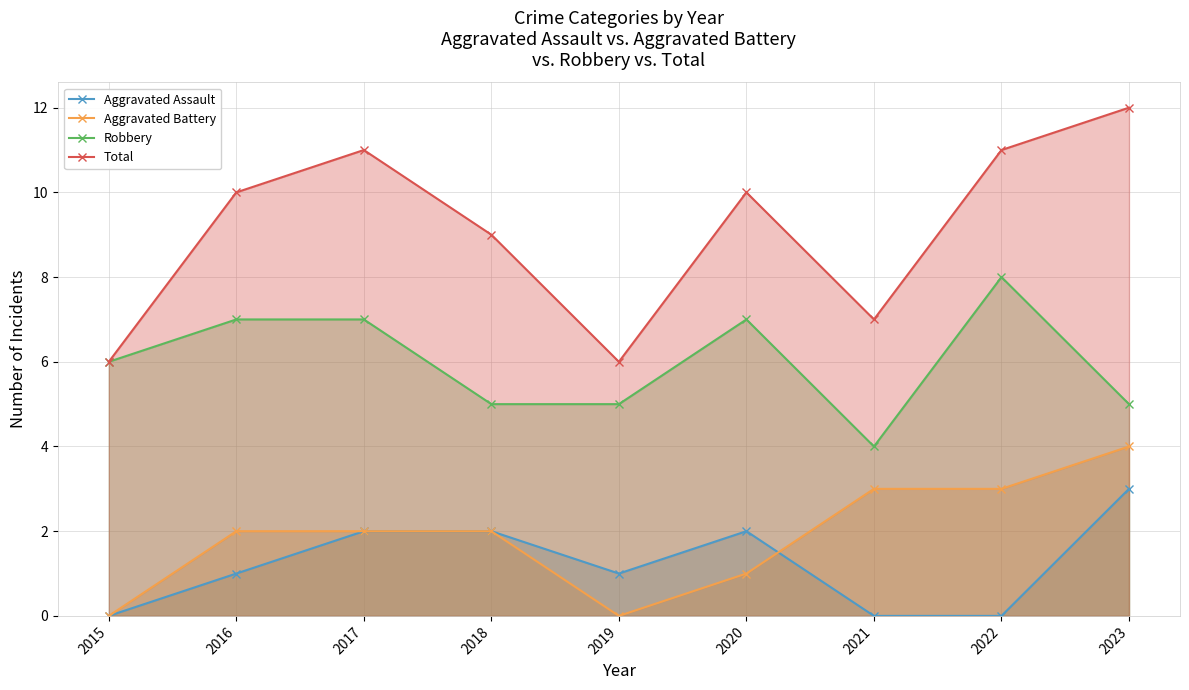

Where is Total nearest to the value 9?

2018